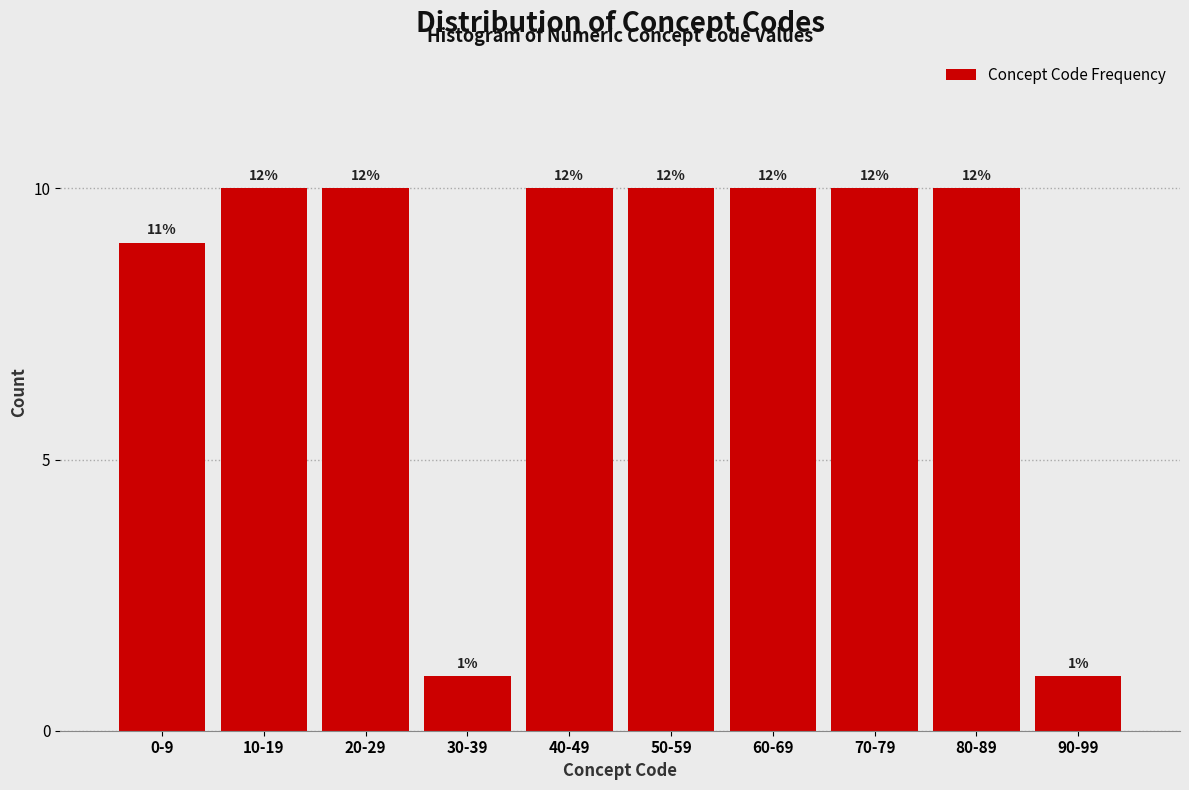

How many bars are there in total?

10